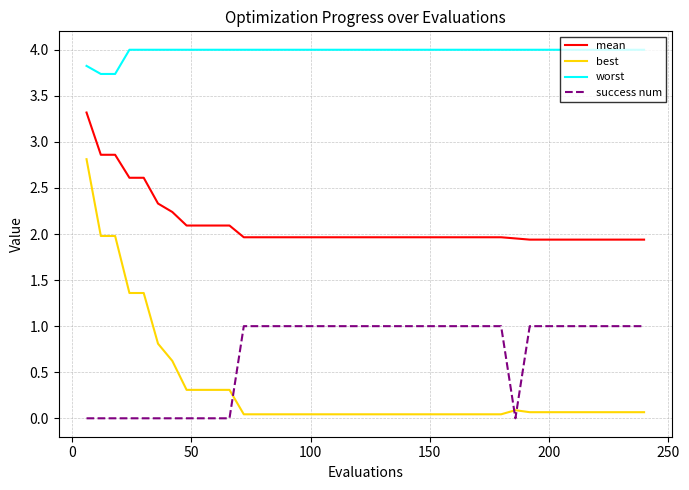

Which series has the widest spread of values?

best